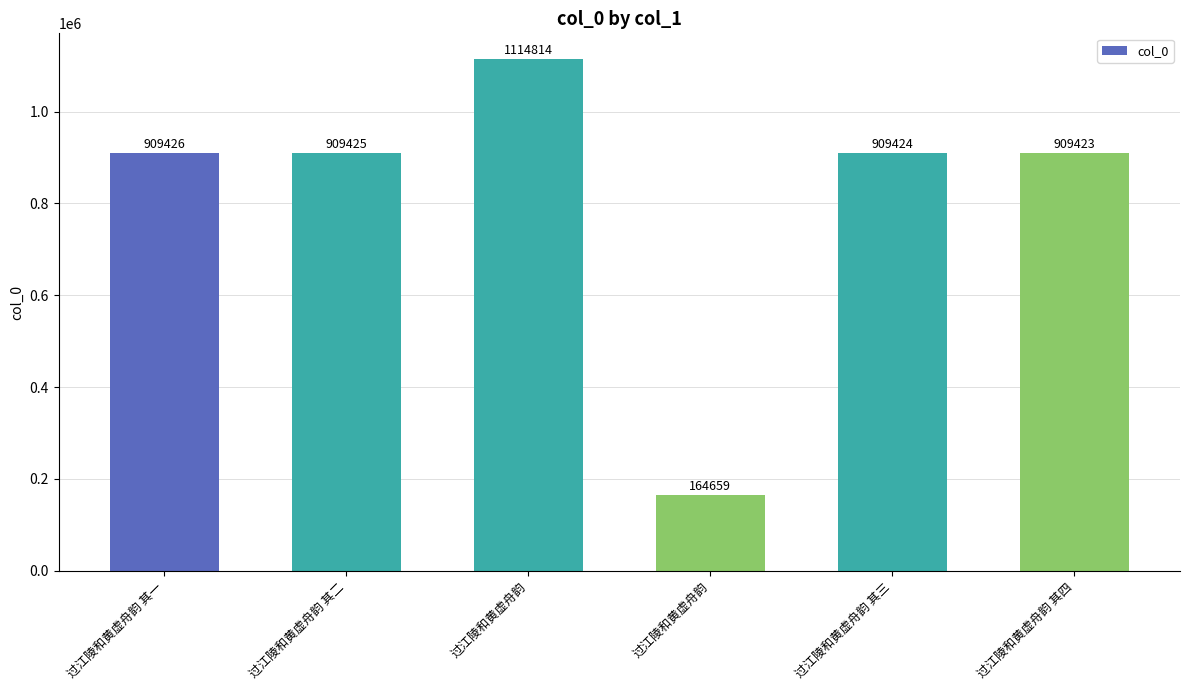

What is the minimum value shown in the chart?

164659